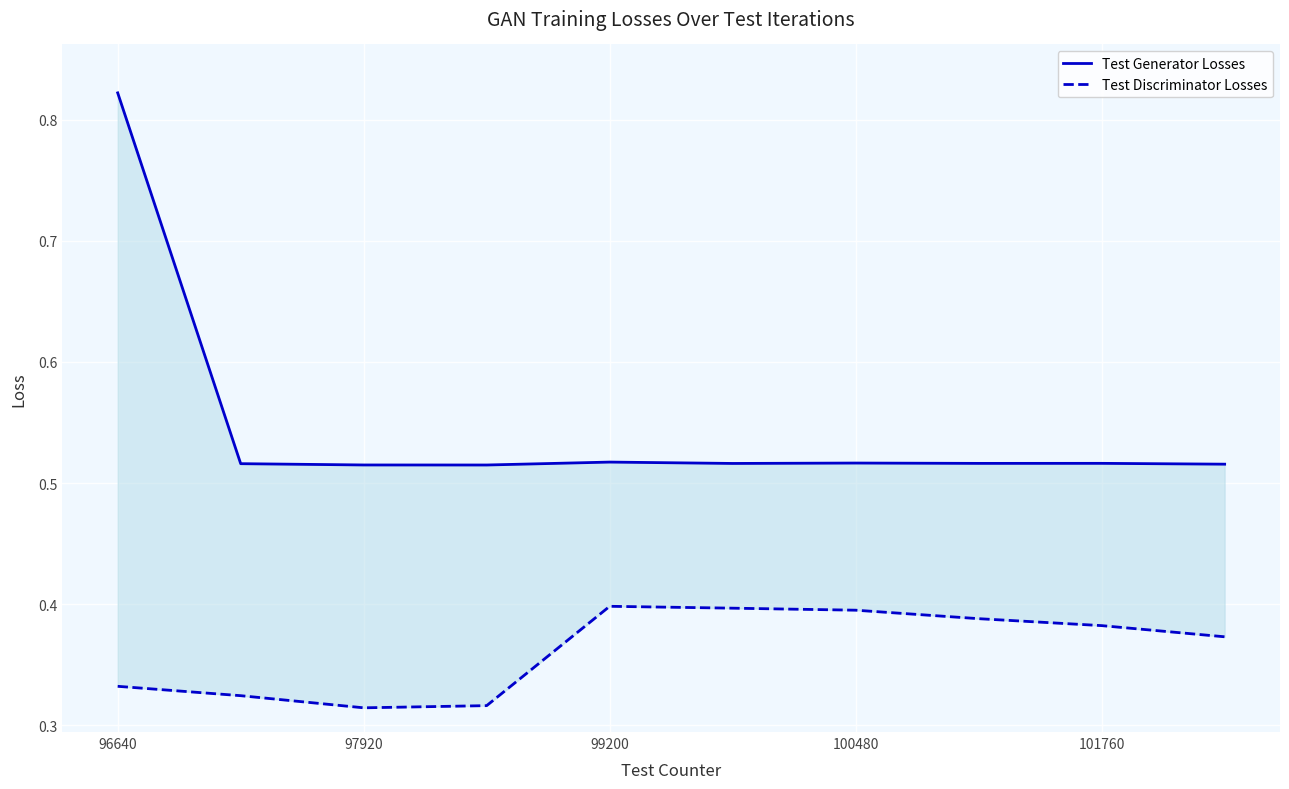

True or false: Test Discriminator Losses has more than 1 interior local peaks.

False